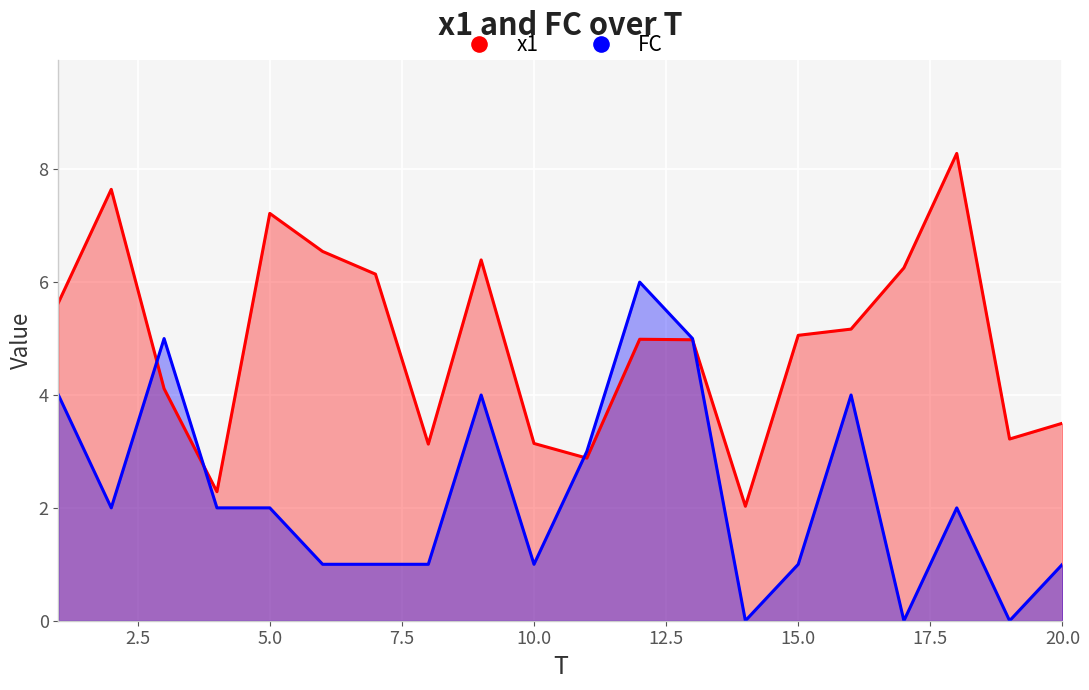

How many interior local valleys does the x1 series have?

5